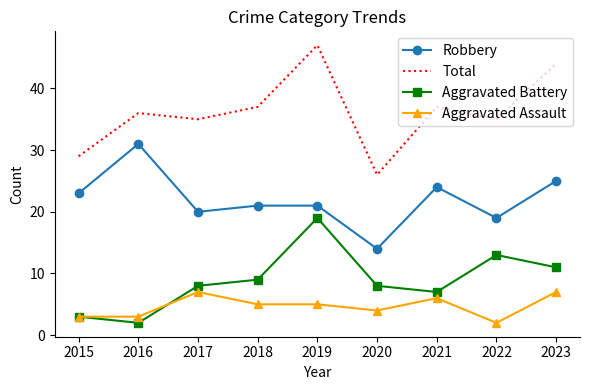

Which series has the widest spread of values?

Total